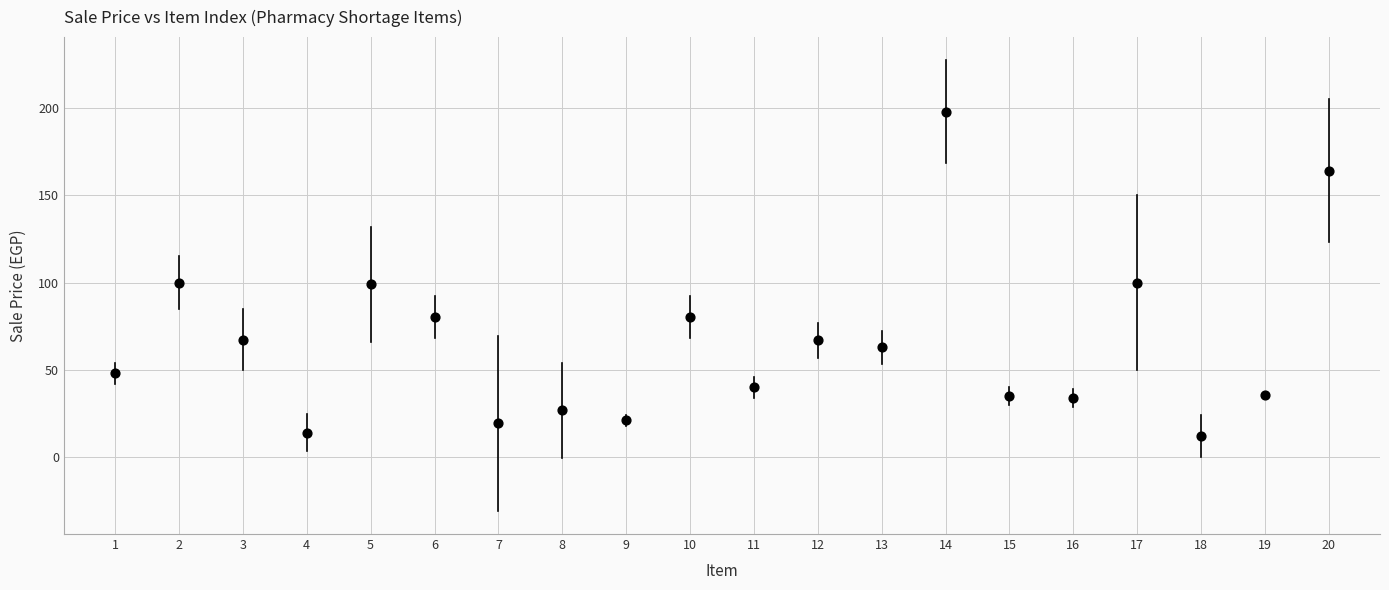

What is the range of Y values (max minus min)?

186.1